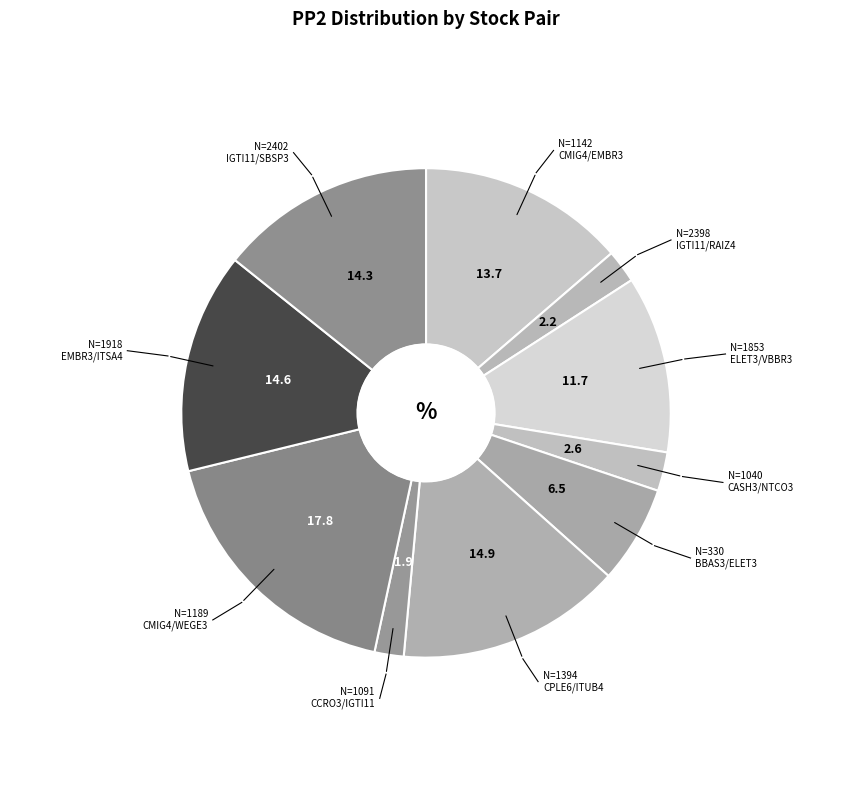

What is the smallest slice in the pie chart?

CCRO3/IGTI11